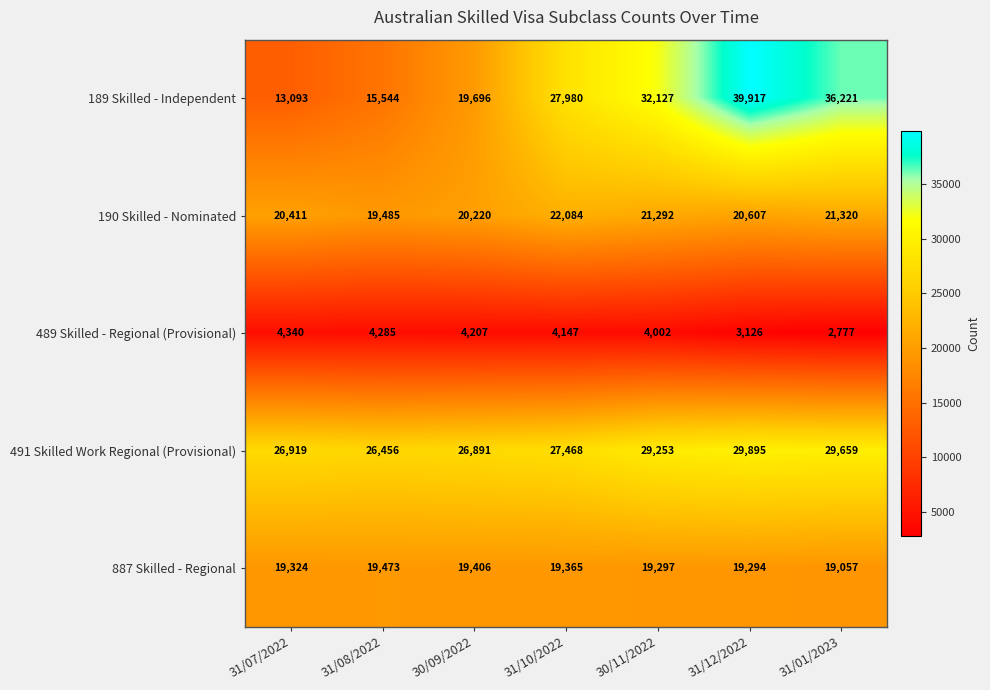

What is the difference between the maximum and minimum values in the 189 Skilled - Independent series?

26824